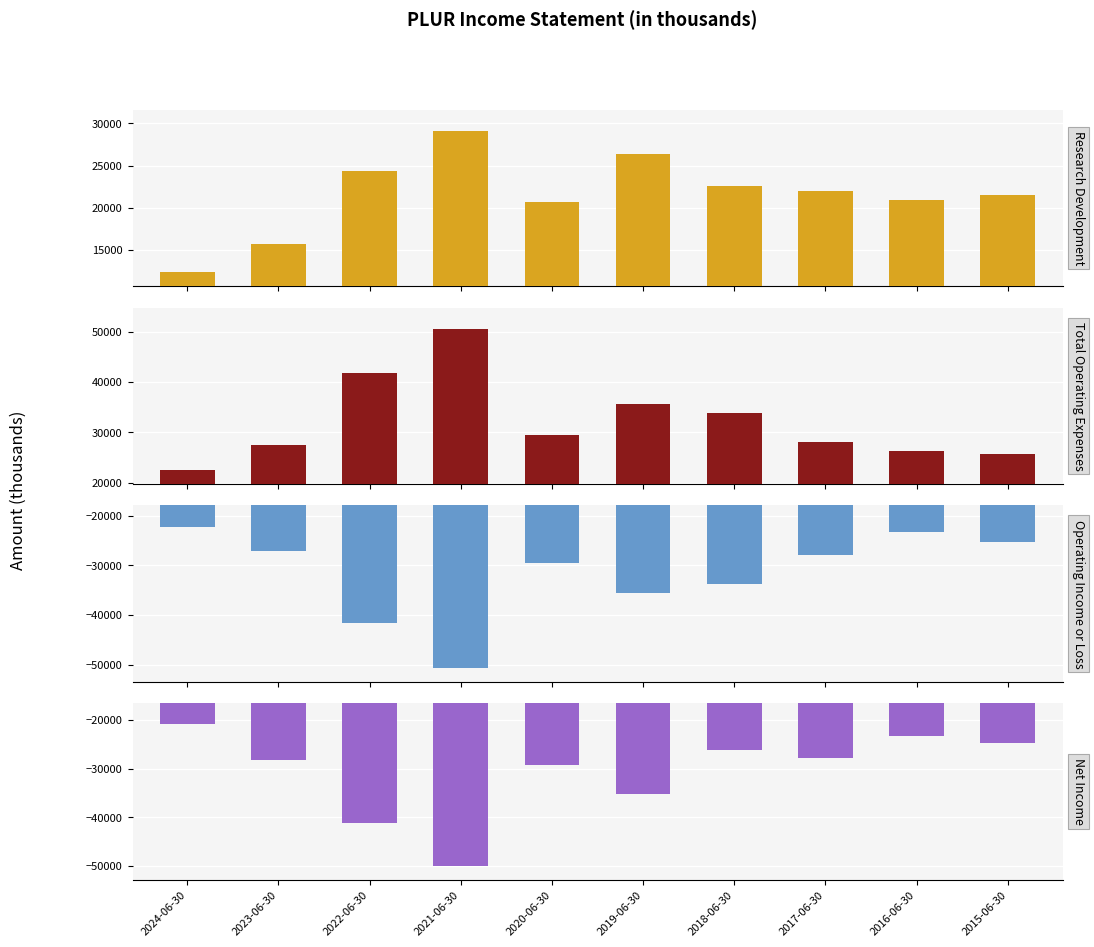

What is the total value across all series at 2019-06-30?

-8800